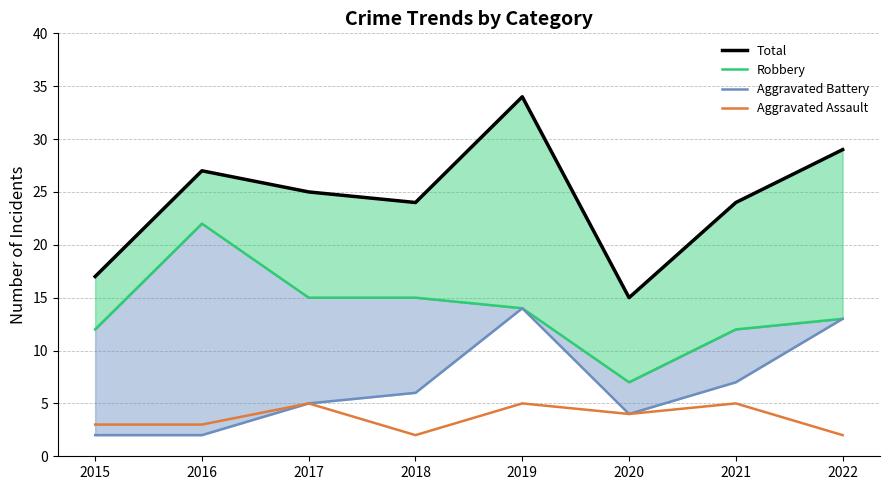

What is the spread (max minus min) of values at 2022?

27